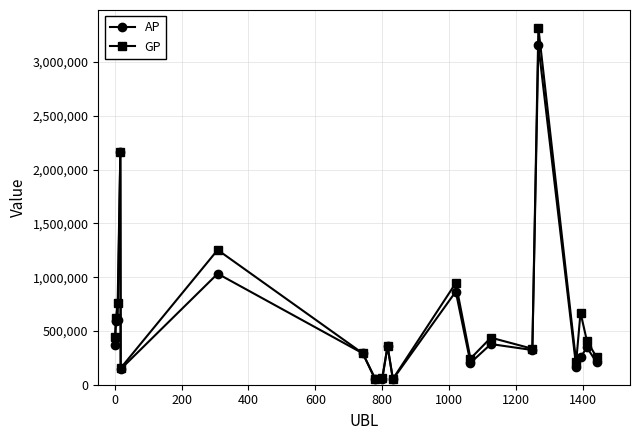

What is the value of the GP point at the 12th from the left?

945057